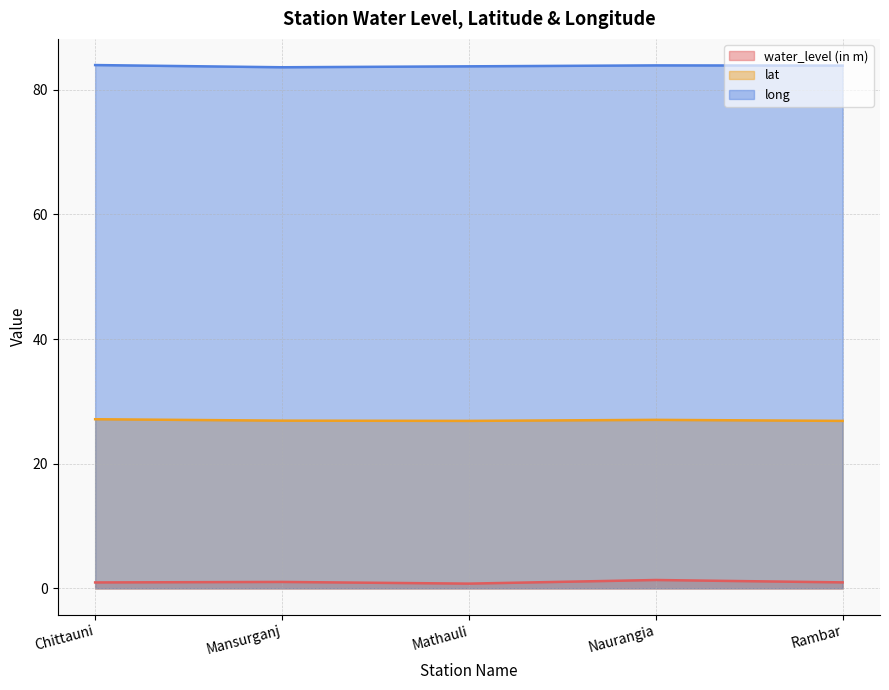

The value of lat at Mansurganj is 43.2. True or false?

False